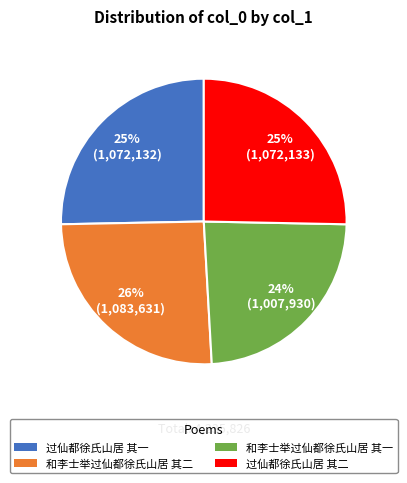

To the nearest percent, what is the combined percentage of 和李士举过仙都徐氏山居 其一 and 过仙都徐氏山居 其一?

49%